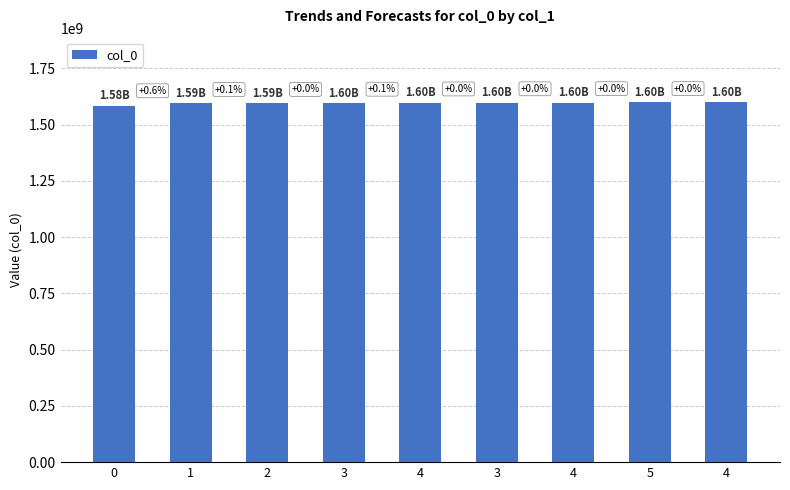

Reading left to right, what are all the values shown in this chart?

1583773973	1593950800	1594908511	1595365626	1596730092	1597241281	1597950502	1598180933	1598461743